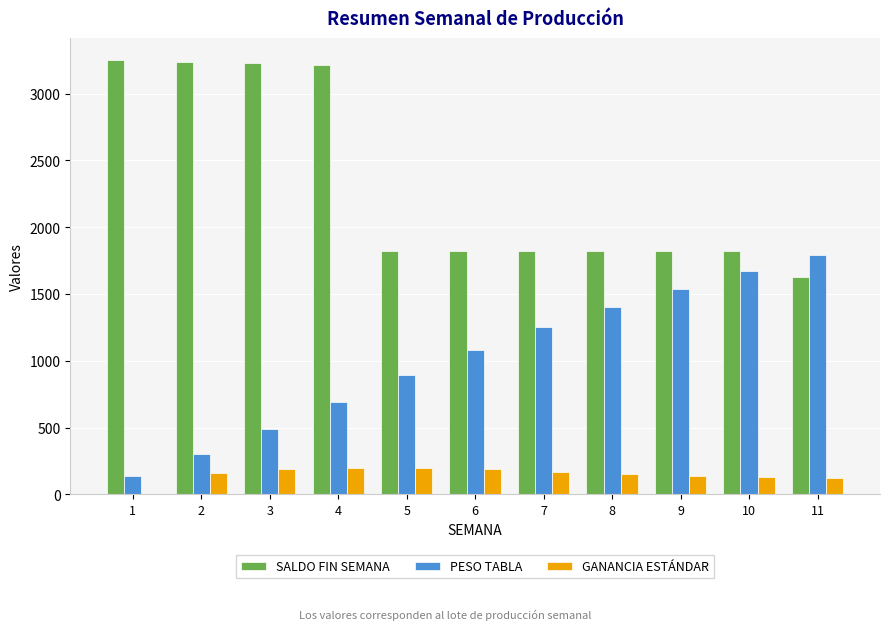

Count the number of data series in this chart.

3